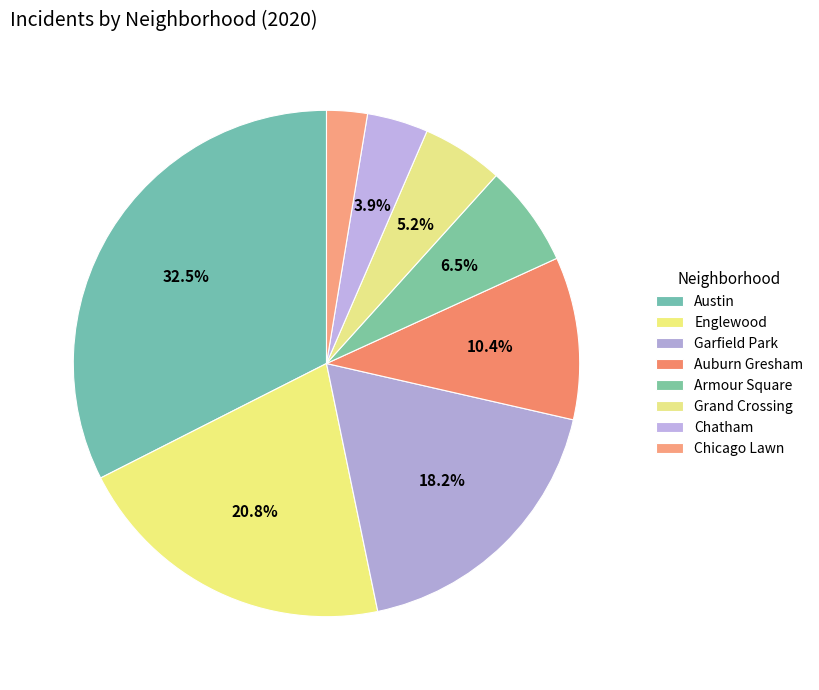

Is there a majority slice in this chart?

No